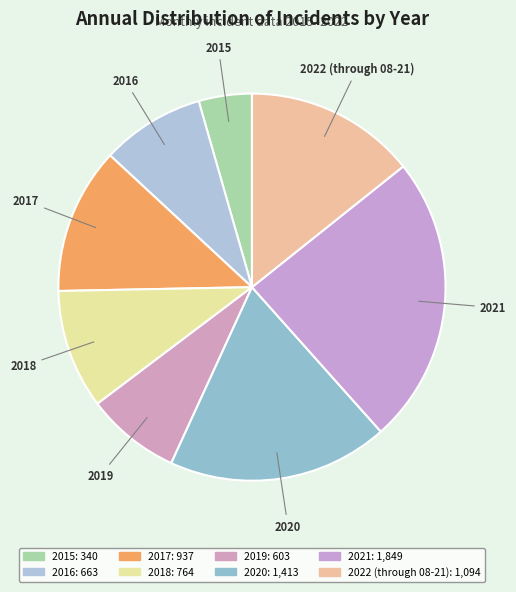

Which has a higher value, 2021 or 2015?

2021